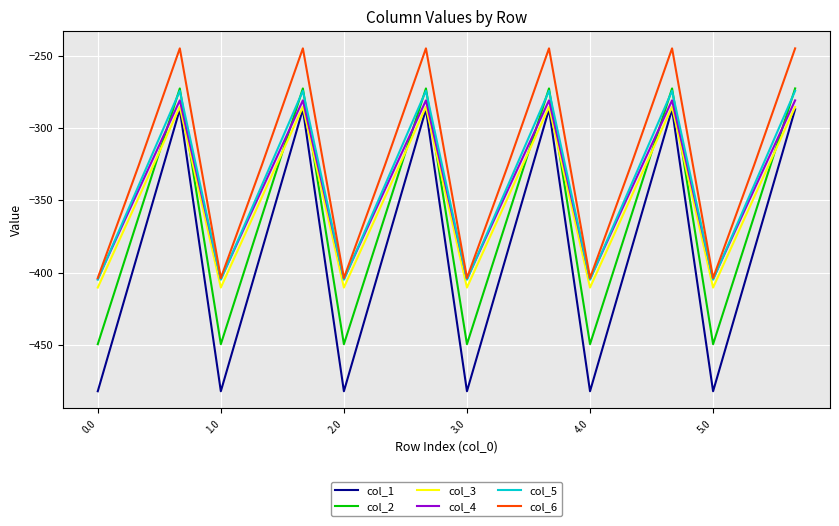

How many interior local peaks does the col_2 series have?

5